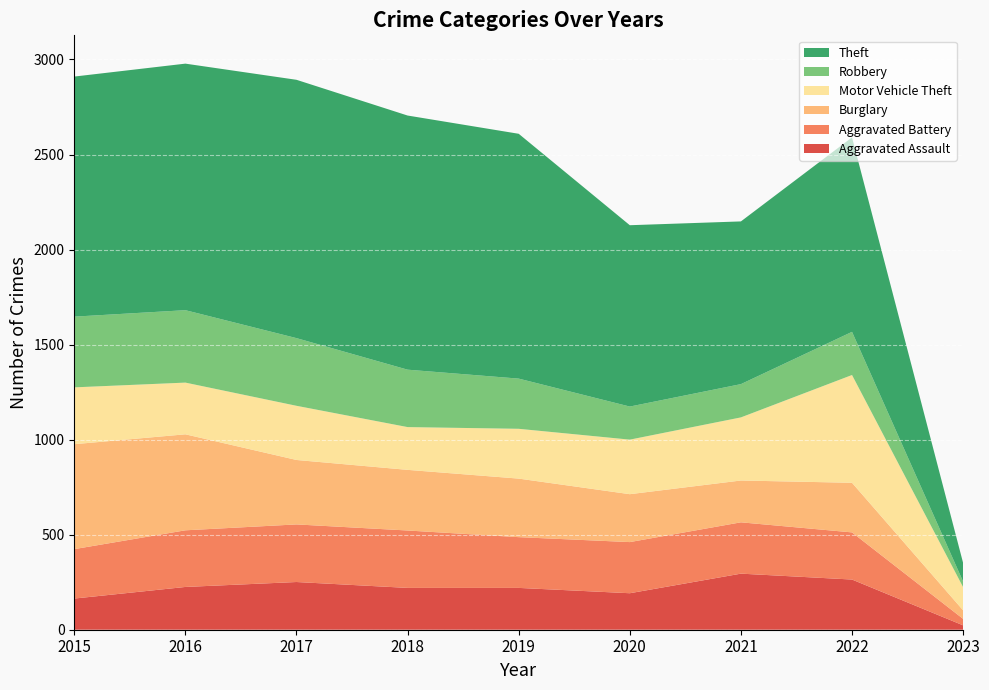

Reading right to left, transcribe all the data shown in this chart.

Aggravated Assault: 23	264	295	192	220	220	251	225	164
Aggravated Battery: 34	248	270	269	267	302	303	298	260
Burglary: 45	261	220	252	308	319	339	505	552
Motor Vehicle Theft: 122	567	332	287	262	225	285	272	299
Robbery: 29	227	175	174	264	302	356	381	372
Theft: 98	1023	856	954	1288	1337	1359	1297	1263